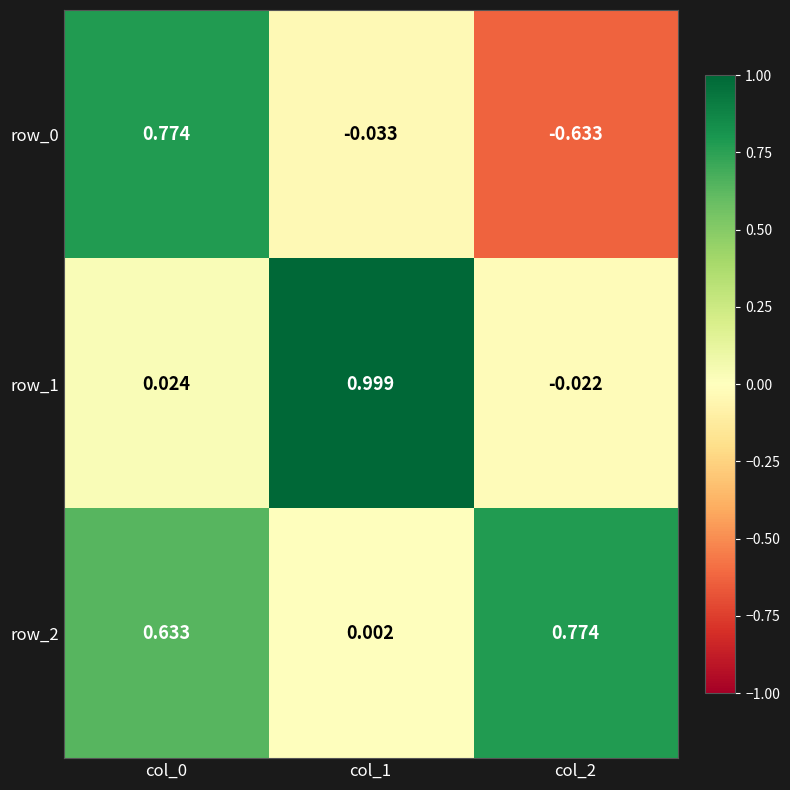

Reading left to right, transcribe all the data shown in this chart.

row_0: col_0=0.8	col_1=-0.0	col_2=-0.6
row_1: col_0=0.0	col_1=1.0	col_2=-0.0
row_2: col_0=0.6	col_1=0.0	col_2=0.8